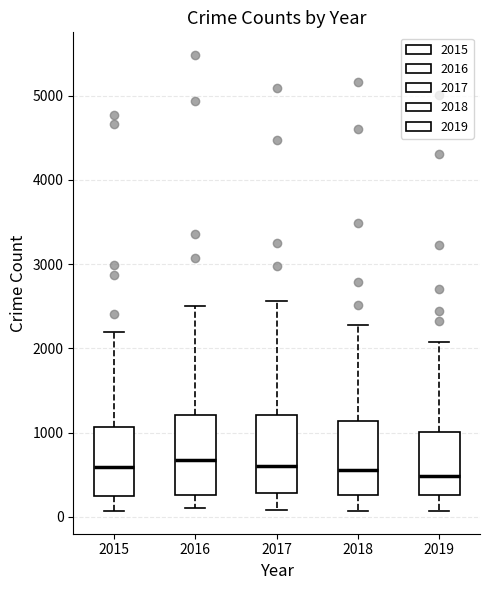

Reading left to right, read every box against the y-axis: the position of its median line, the range the box covers, and the ends of its whiskers. The values are not printed on the chart, so give them approximately, as read against the axis.

2015: median 600, box 300 to 1100, whiskers 100 to 2200
2016: median 700, box 300 to 1200, whiskers 100 to 2500
2017: median 600, box 300 to 1200, whiskers 100 to 2600
2018: median 600, box 300 to 1100, whiskers 100 to 2300
2019: median 500, box 300 to 1000, whiskers 100 to 2100